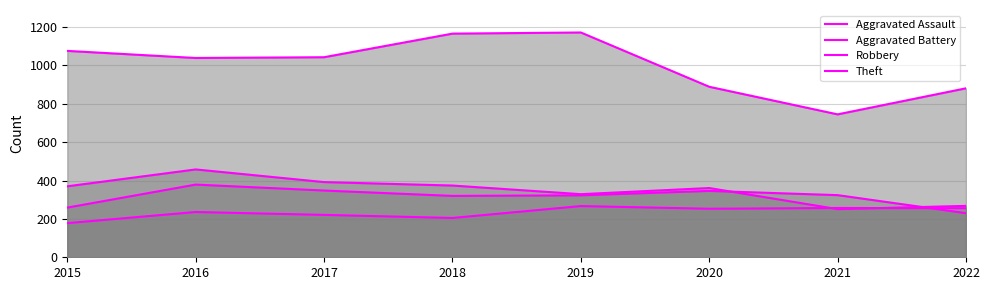

What are all the series names shown in the legend?

Aggravated Assault, Aggravated Battery, Robbery, Theft